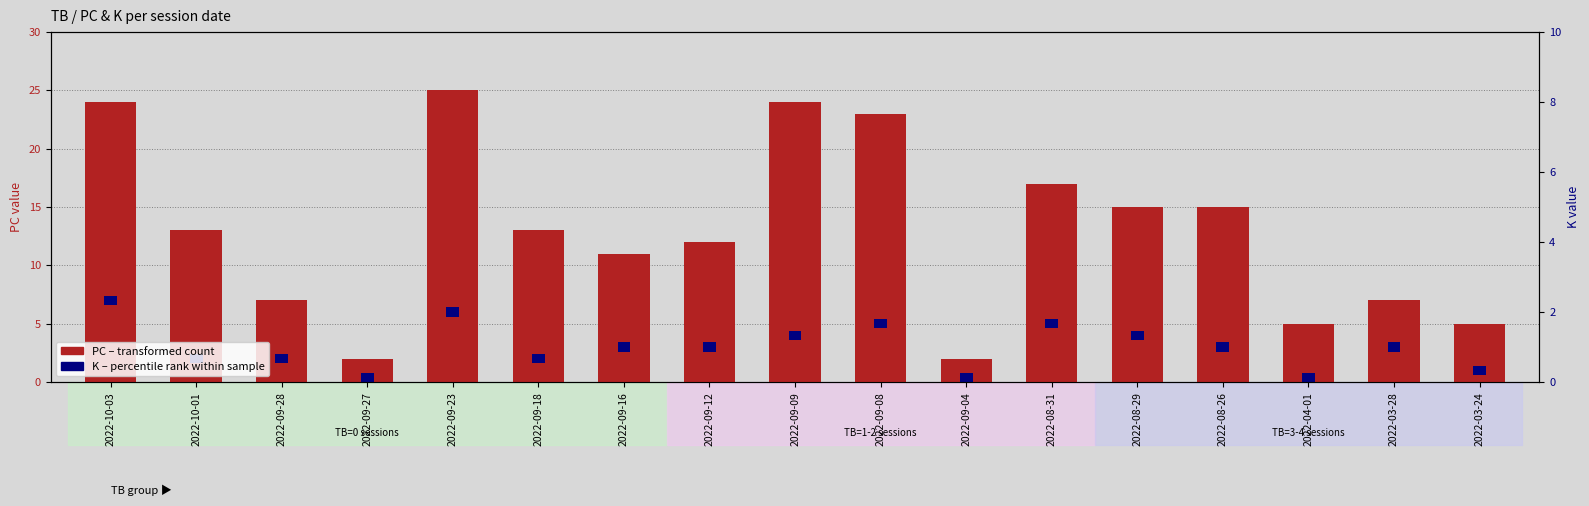

What is the sum of all values?

220